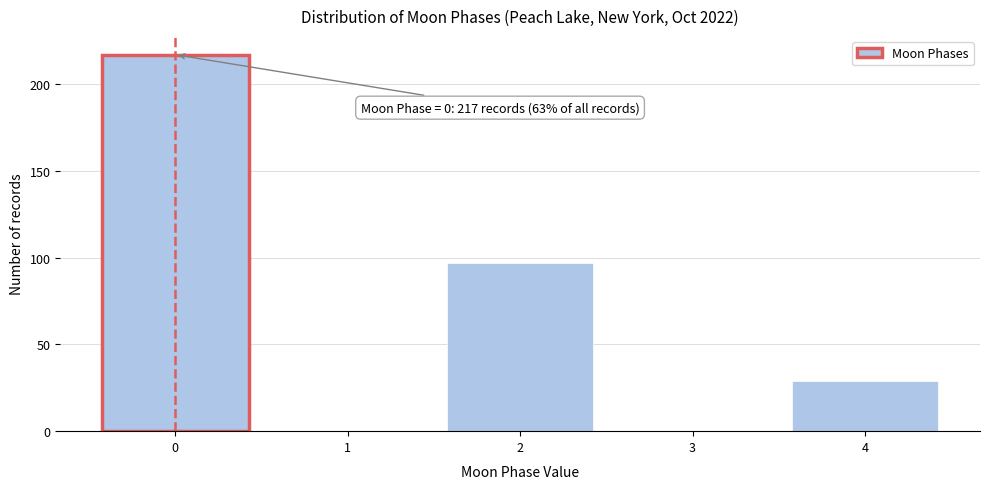

Reading left to right, list all the values displayed in this chart.

0=217	1=0	2=97	3=0	4=29